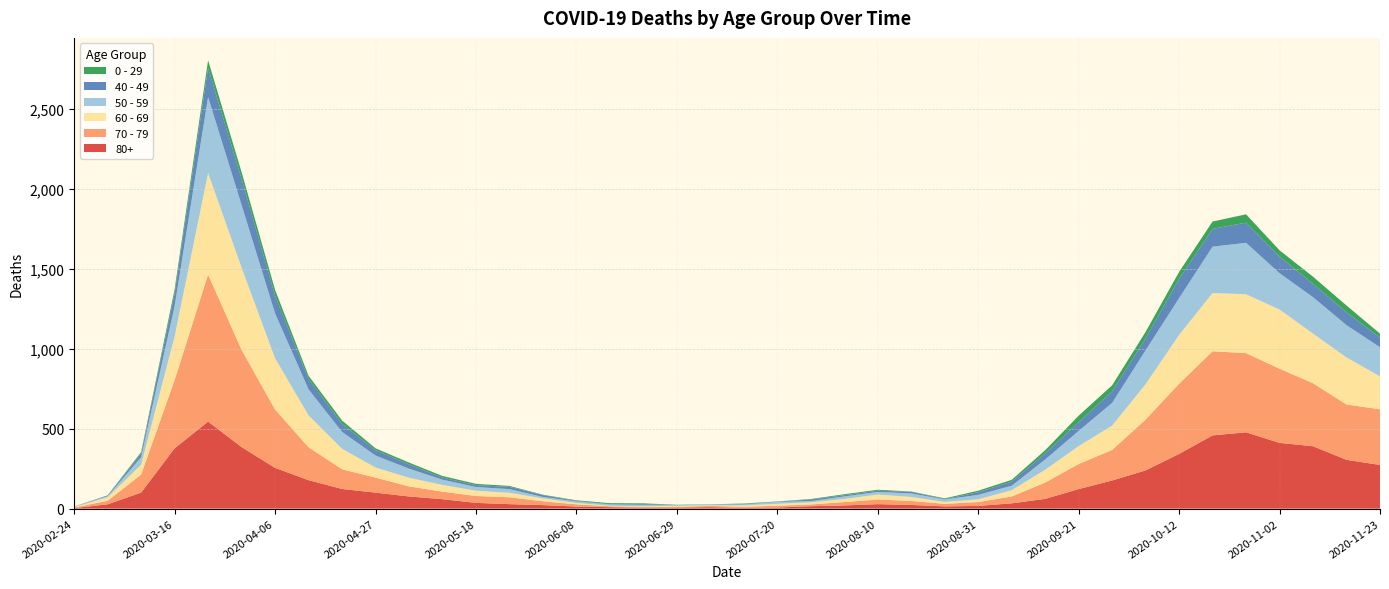

Reading left to right, extract all data points from this chart.

80+: 3	27	100	377	544	385	255	178	123	100	76	59	36	28	22	13	9	6	7	9	5	7	15	20	28	23	14	17	33	61	122	176	239	342	458	477	411	390	305	273
70 - 79: 4	22	113	427	920	608	365	206	123	94	63	47	43	43	24	14	6	5	5	8	7	11	11	21	29	25	16	24	43	102	157	191	318	439	526	495	464	394	346	348
60 - 69: 2	22	61	272	634	514	320	199	128	63	54	42	33	28	18	8	3	3	6	3	8	12	13	19	31	25	12	17	39	80	112	152	221	305	364	368	370	310	294	206
50 - 59: 3	7	48	190	475	392	281	163	106	75	57	33	23	23	9	10	8	9	3	5	6	12	8	16	16	22	15	28	28	64	95	142	212	230	290	322	227	228	202	182
40 - 49: 0	5	21	79	183	163	111	66	51	33	27	13	12	14	12	3	2	5	1	1	4	2	10	8	8	10	2	17	26	38	55	72	76	120	111	126	105	83	80	60
0 - 29: 1	0	10	25	47	42	36	19	20	12	11	10	8	6	2	4	6	5	2	1	2	1	3	6	6	2	5	9	11	20	40	38	39	44	46	52	38	45	43	25